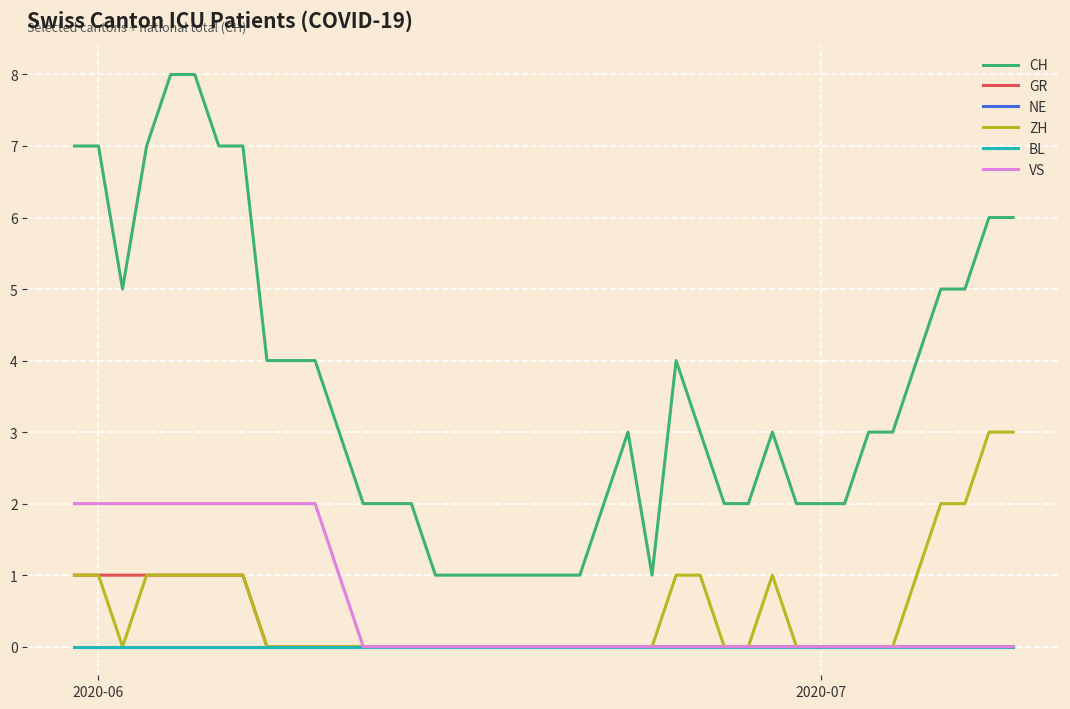

Is this an area chart (filled region under the line)?

No